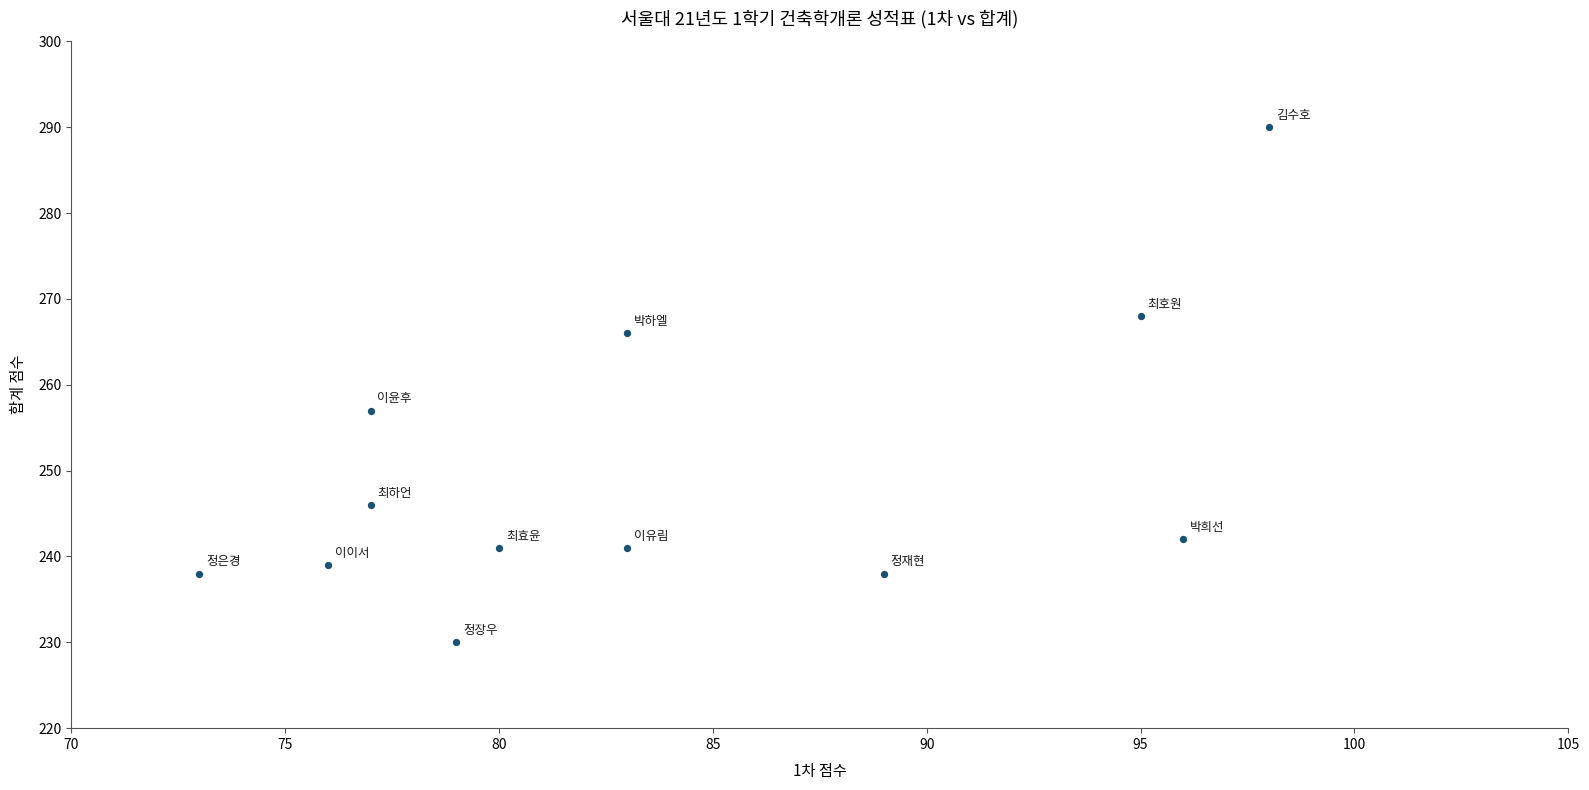

What Y value in the scatter plot is closest to 260?

257